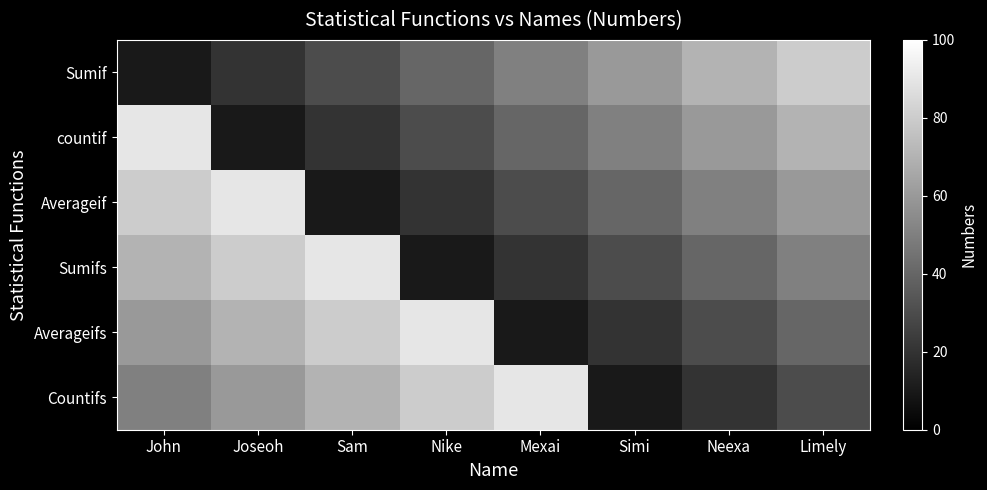

At John, list the series in order from largest to smallest.

countif, Averageif, Sumifs, Averageifs, Countifs, Sumif